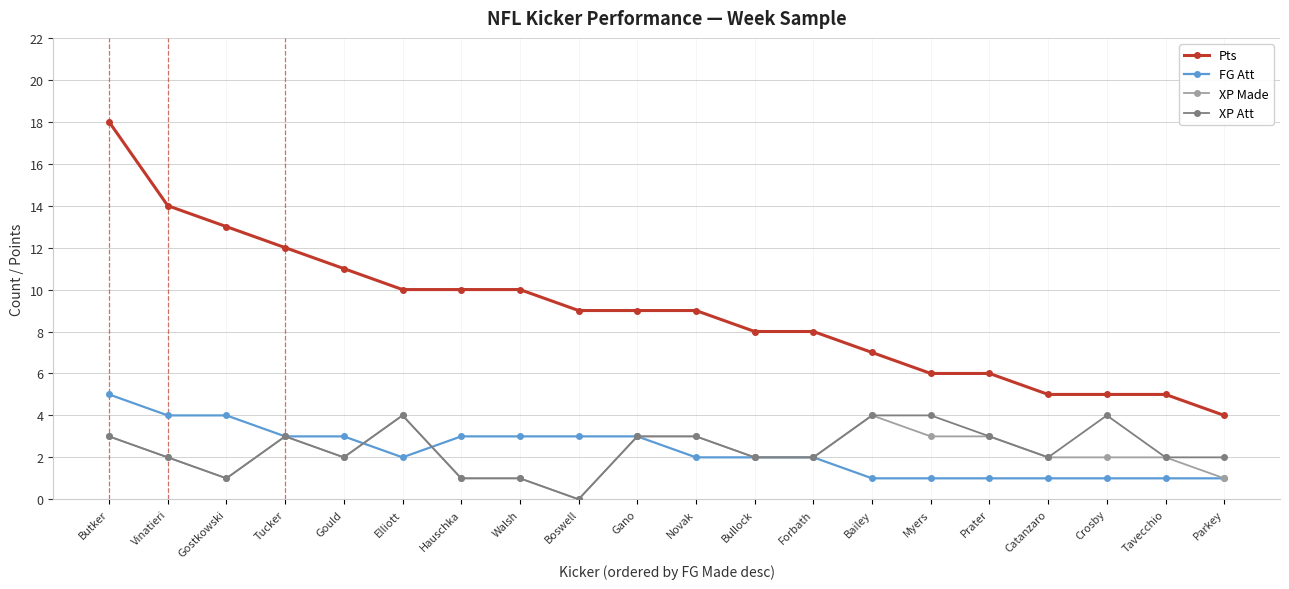

True or false: Pts has a value of 5 at Boswell.

False